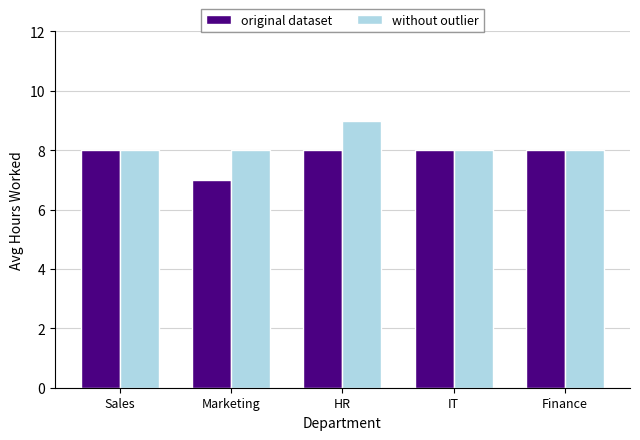

Between HR and Finance, which series saw the biggest shift?

without outlier